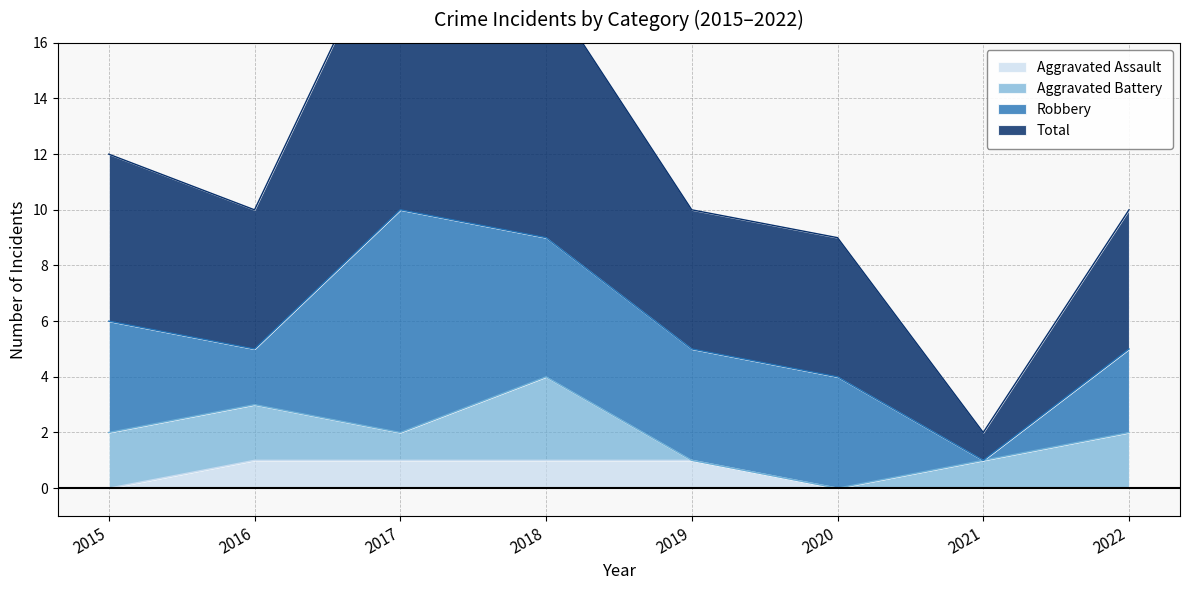

What is the difference between the second highest and second lowest values in the Total series?

9